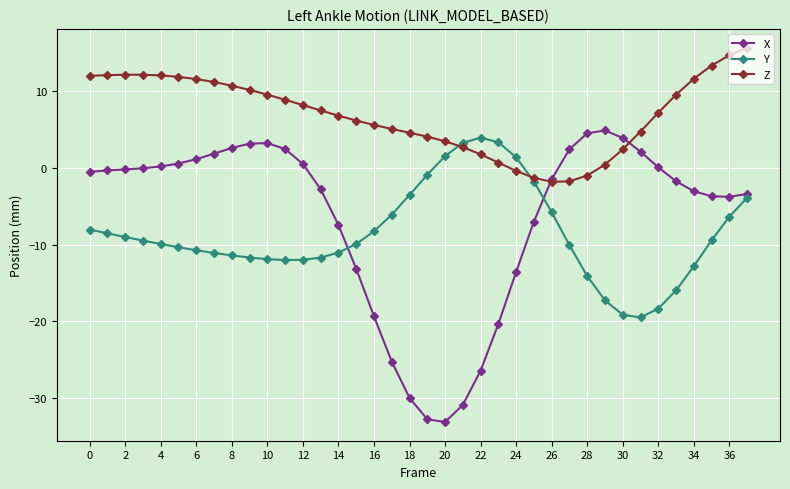

Which series has the widest spread of values?

X